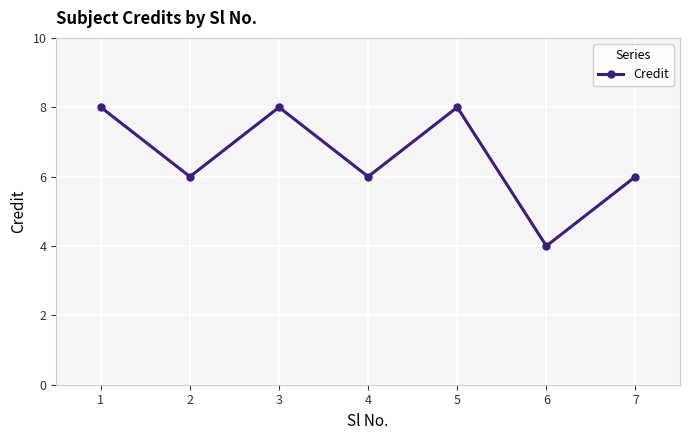

What is the smallest value displayed?

4